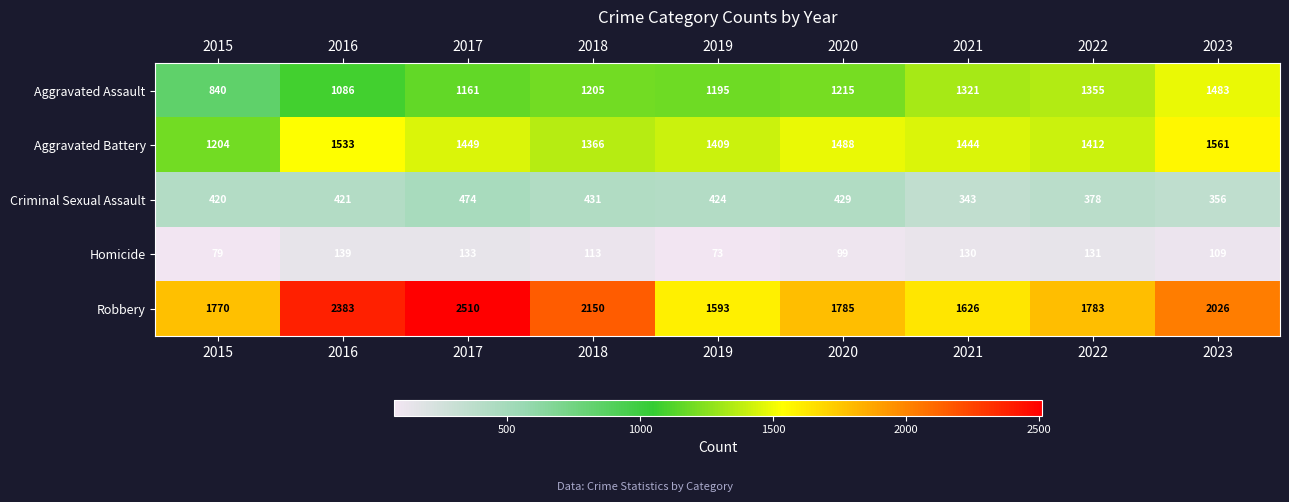

Rank the series by their maximum value, from highest to lowest.

Robbery, Aggravated Battery, Aggravated Assault, Criminal Sexual Assault, Homicide